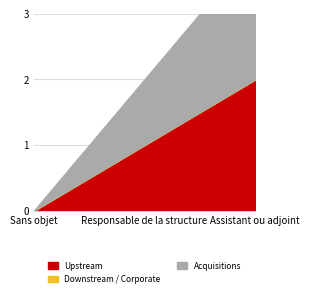

At which label is Downstream / Corporate closest to 0?

Sans objet